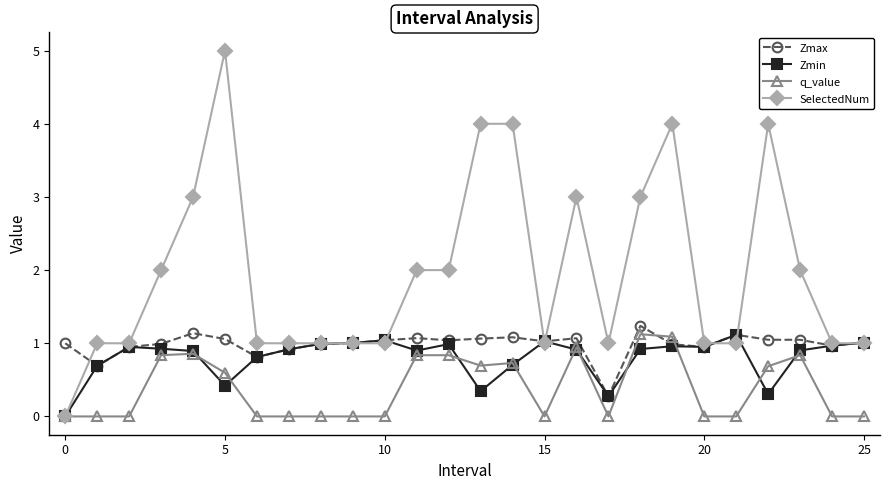

Which series has the largest total across all categories?

SelectedNum